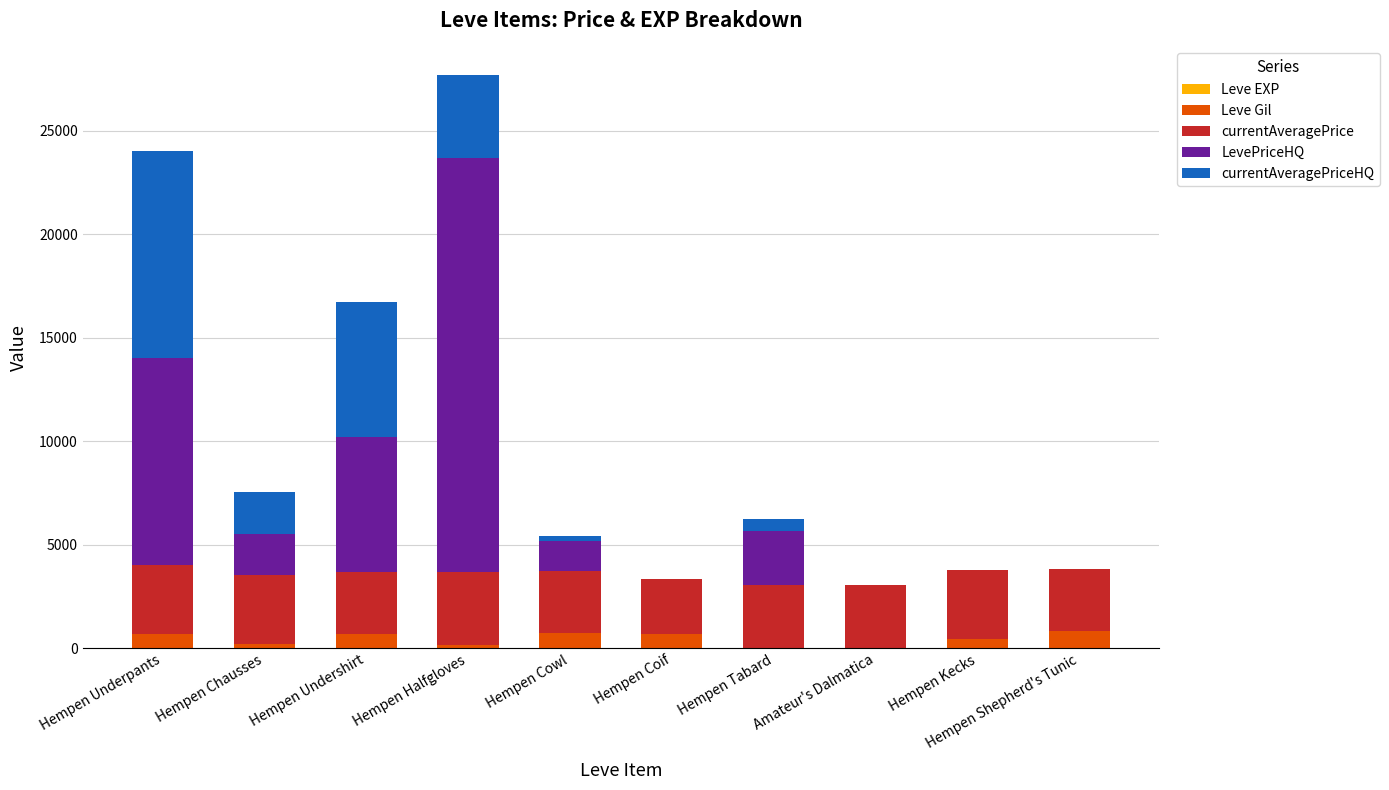

At which category is the sum across all series the highest?

Hempen Halfgloves